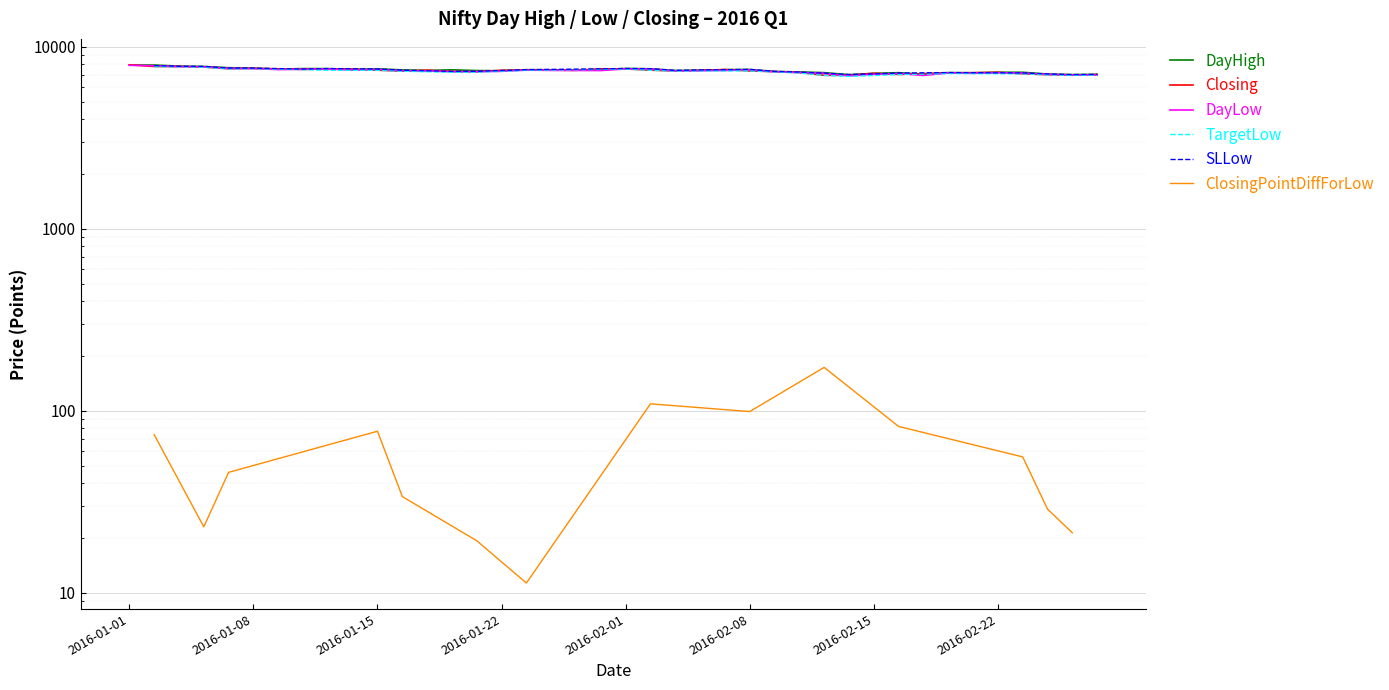

Where does the DayHigh series first go above 7463?

2016-01-01